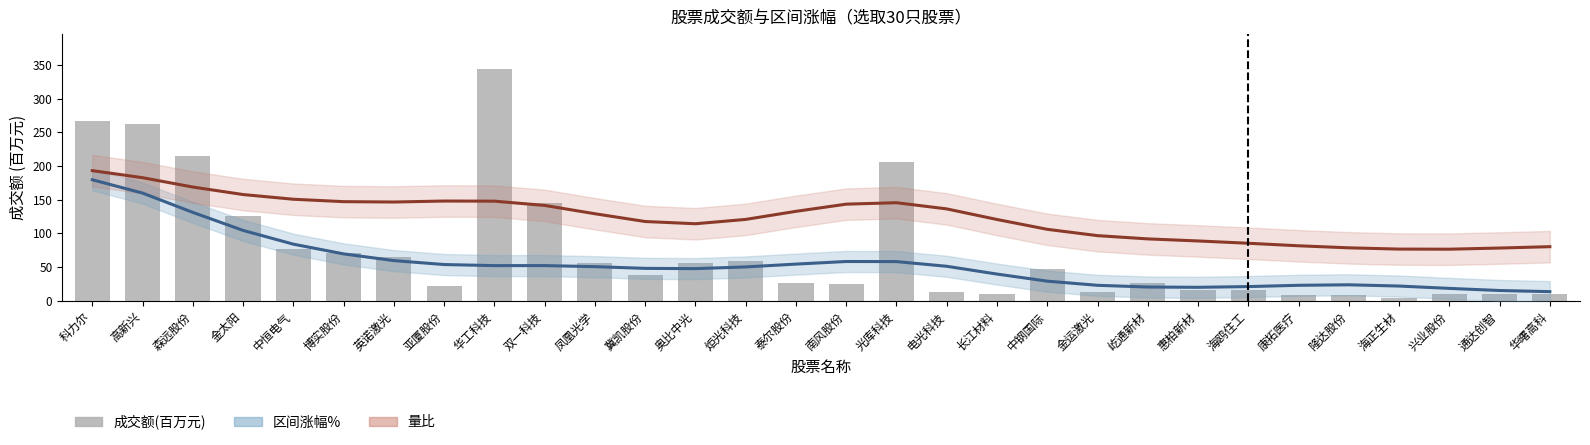

How many series are shown in this chart?

3